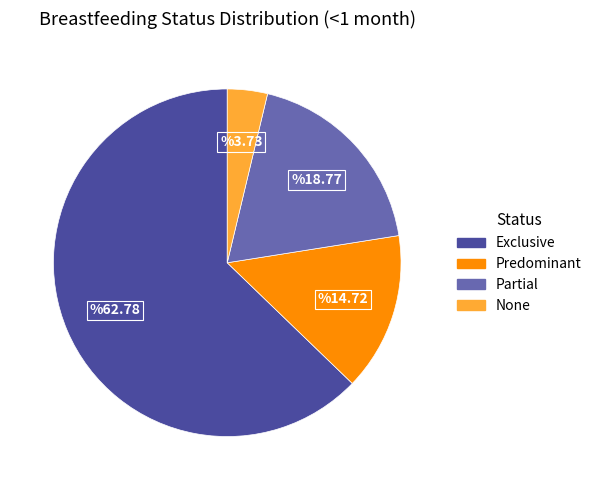

How many slices are in this pie chart?

4